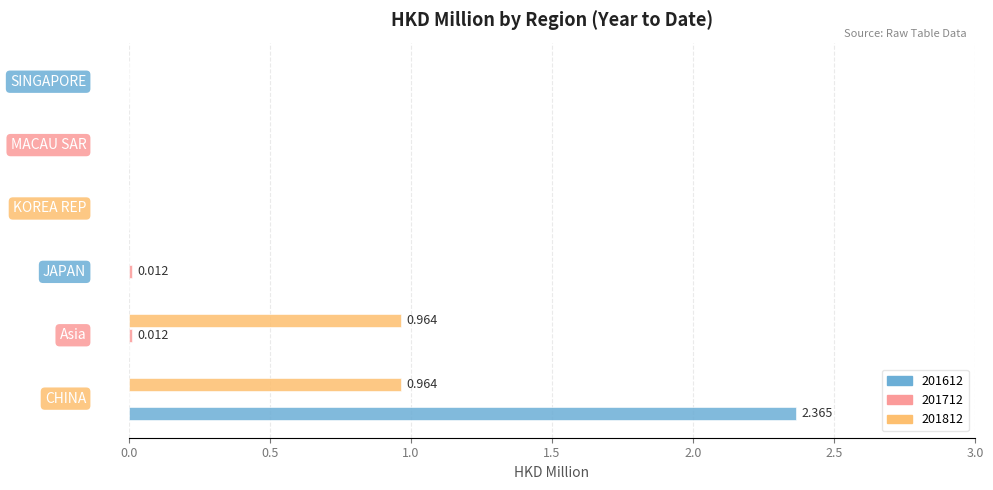

How many categories are shown in the chart?

6